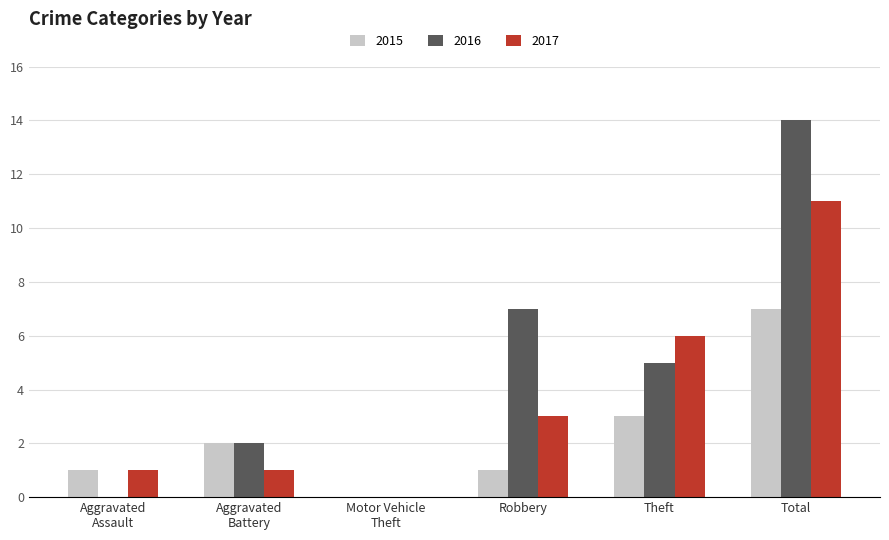

The 2017 series shows 11 at Total. True or false?

True